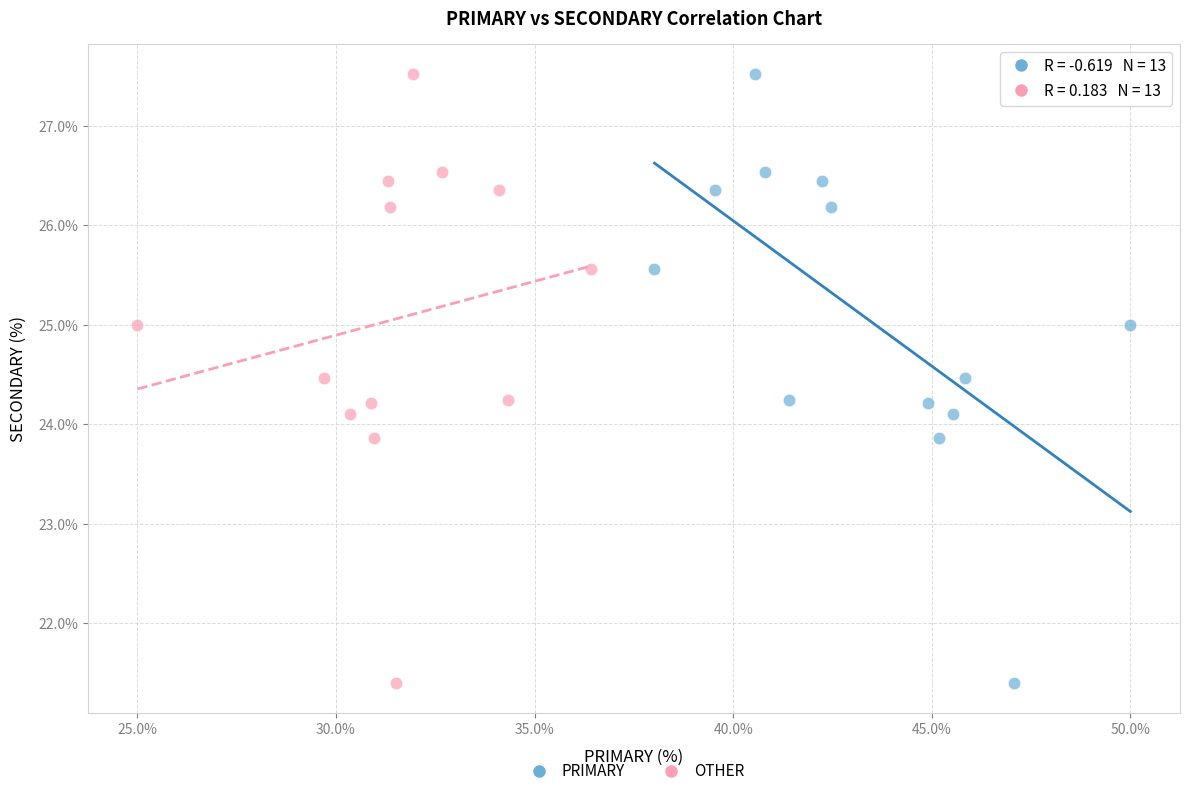

What are all the series names shown in the legend?

PRIMARY, OTHER